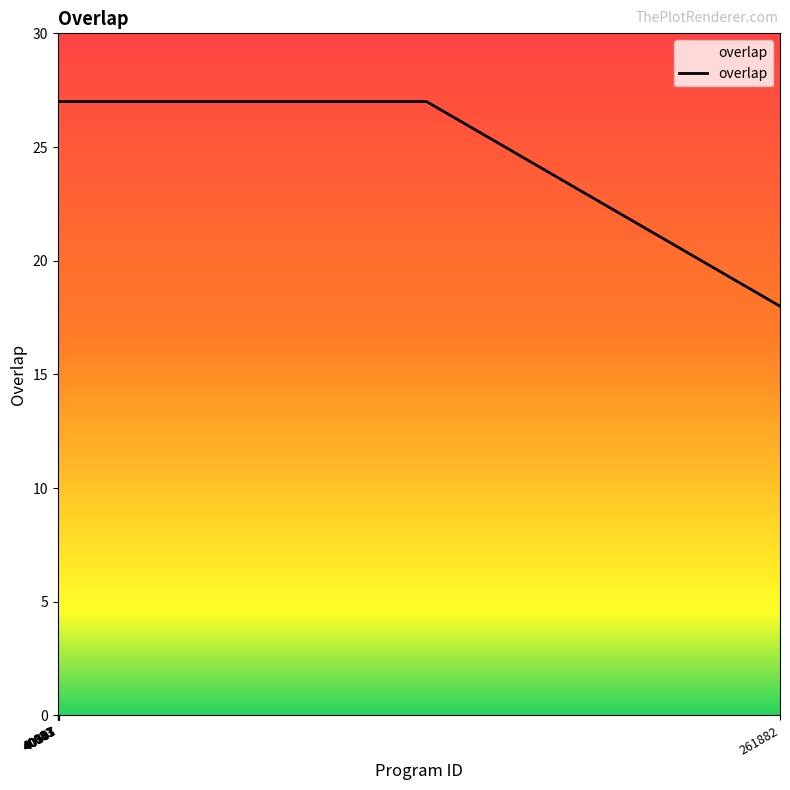

What is the maximum value shown in the chart?

27